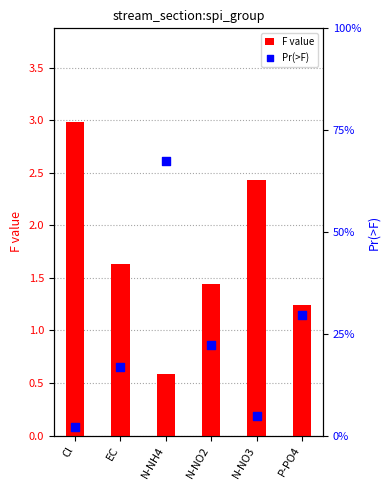

What are all the series names shown in the legend?

F value, Pr(>F)